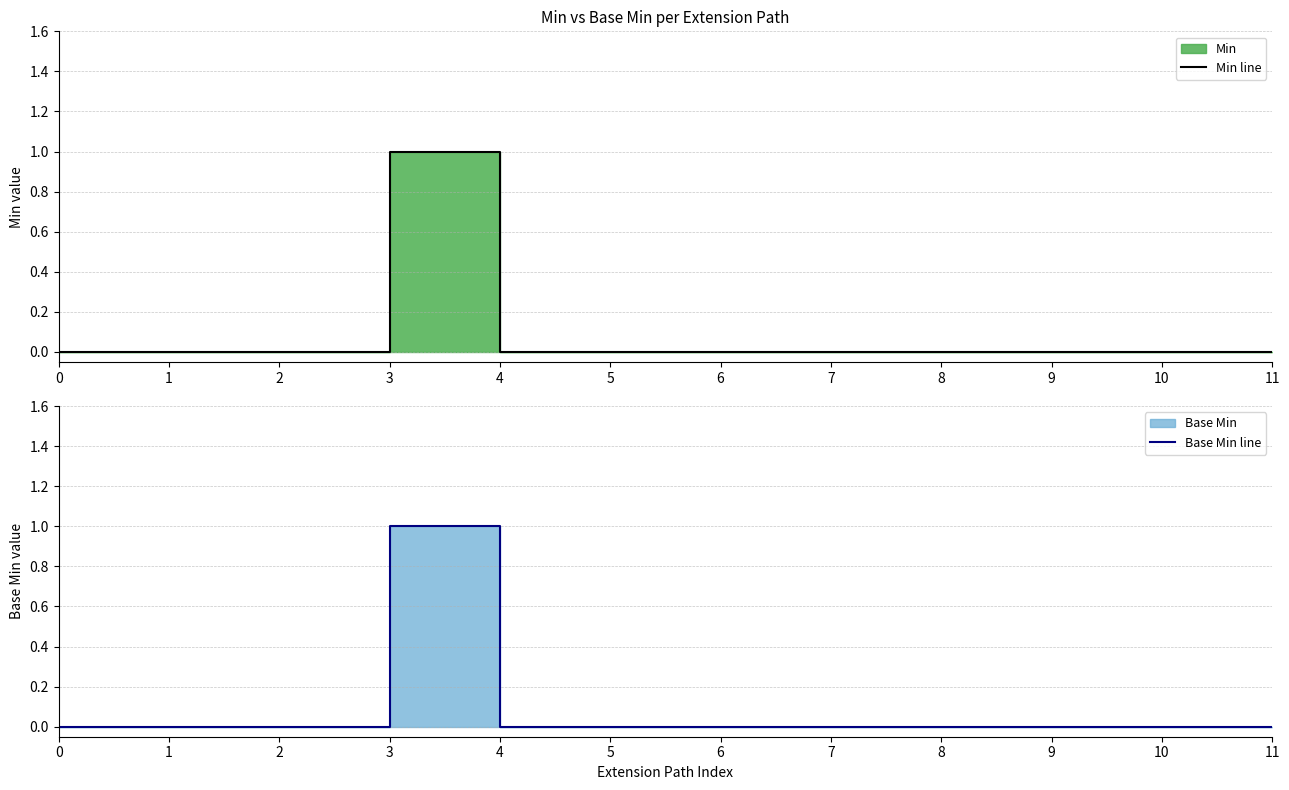

True or false: Min line and Base Min line cross at least once.

False